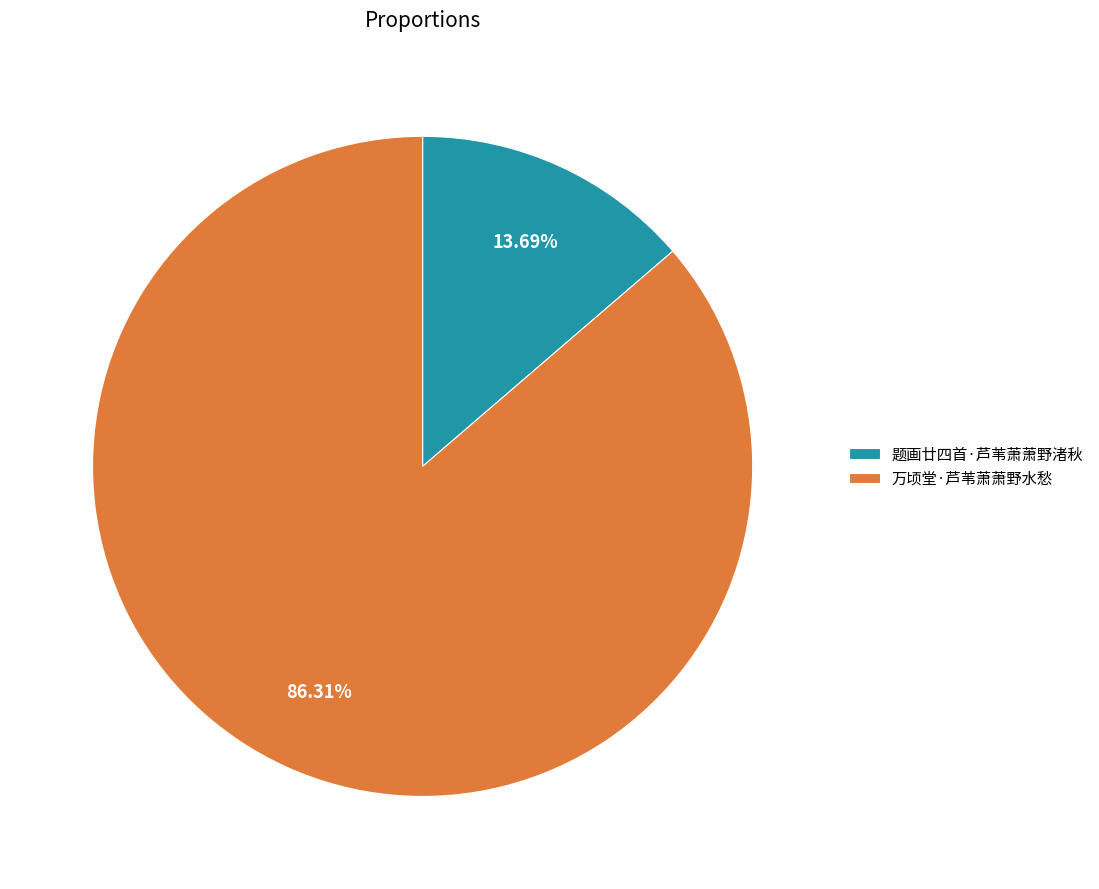

To the nearest percent, what percentage of the pie is 万顷堂·芦苇萧萧野水愁?

86%